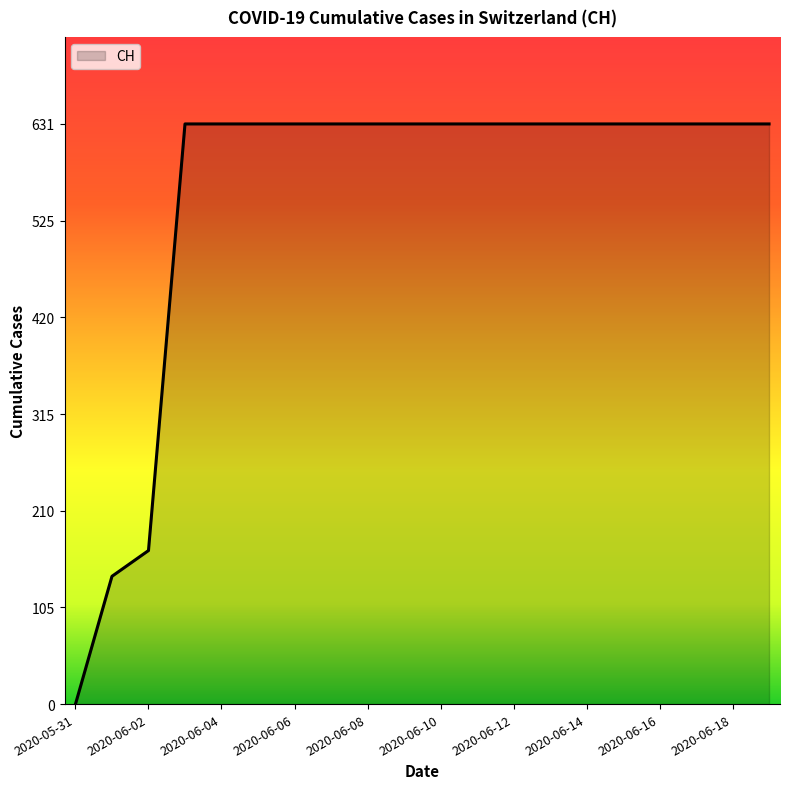

What is the difference between the maximum and minimum values?

631